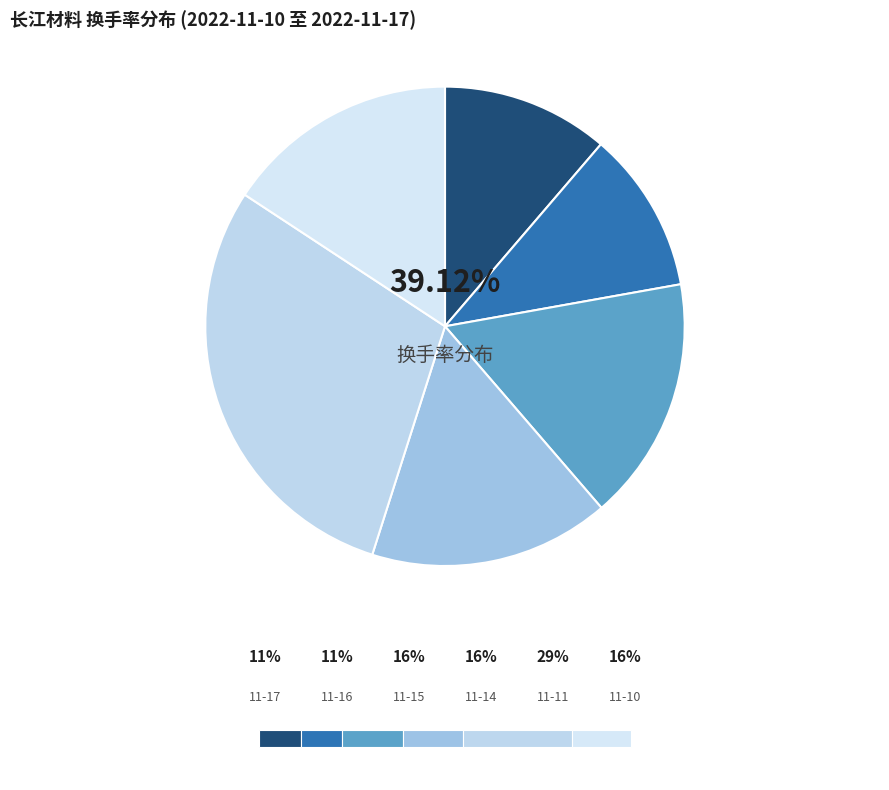

How many slices are in this pie chart?

6